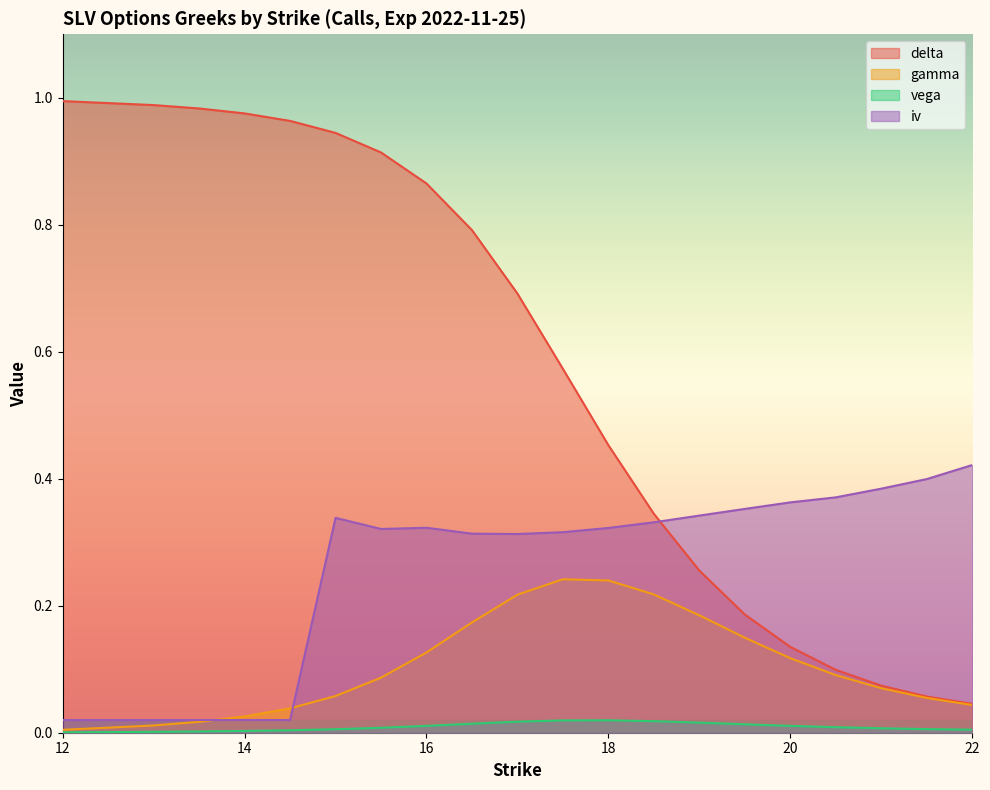

Is it true that delta equals 0.1 at 20?

False